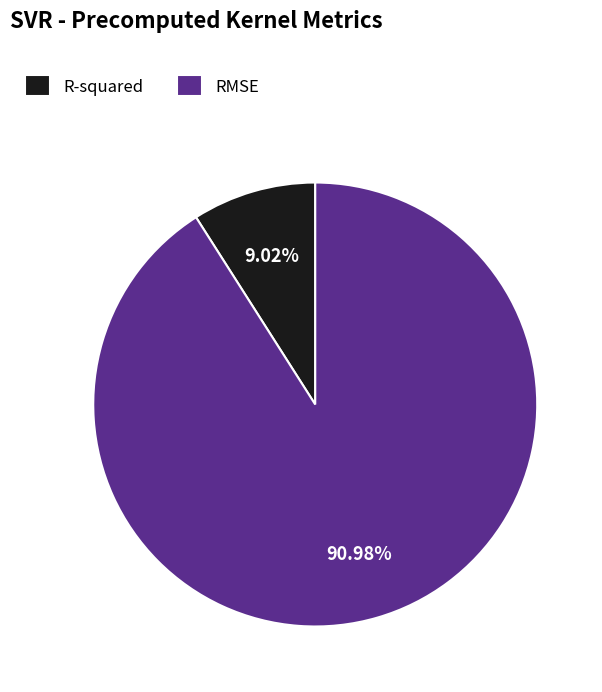

Does R-squared account for over 50% of the chart?

No